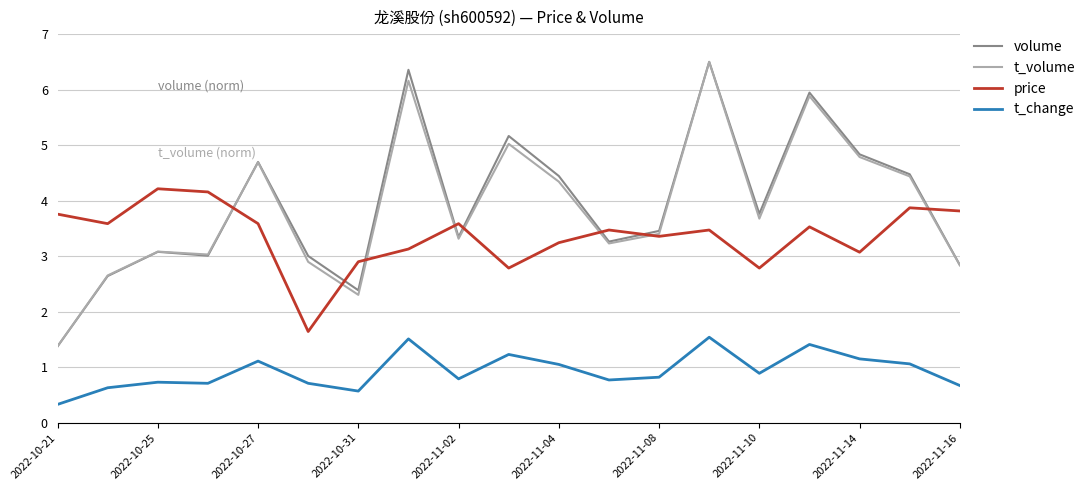

Which series has the widest spread of values?

volume